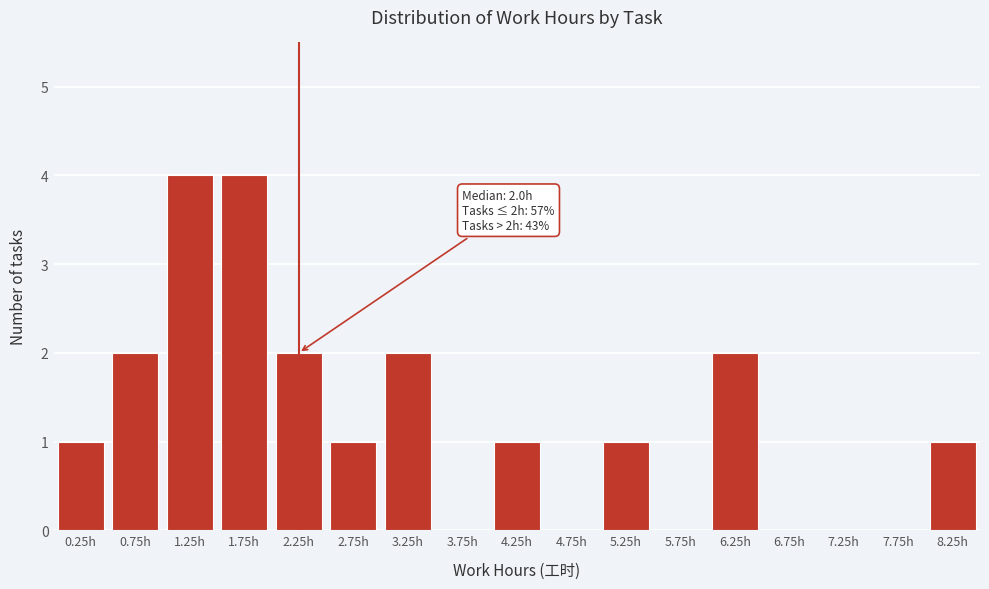

Reading left to right, extract all data points from this chart.

0.25h=1	0.75h=2	1.25h=4	1.75h=4	2.25h=2	2.75h=1	3.25h=2	3.75h=0	4.25h=1	4.75h=0	5.25h=1	5.75h=0	6.25h=2	6.75h=0	7.25h=0	7.75h=0	8.25h=1